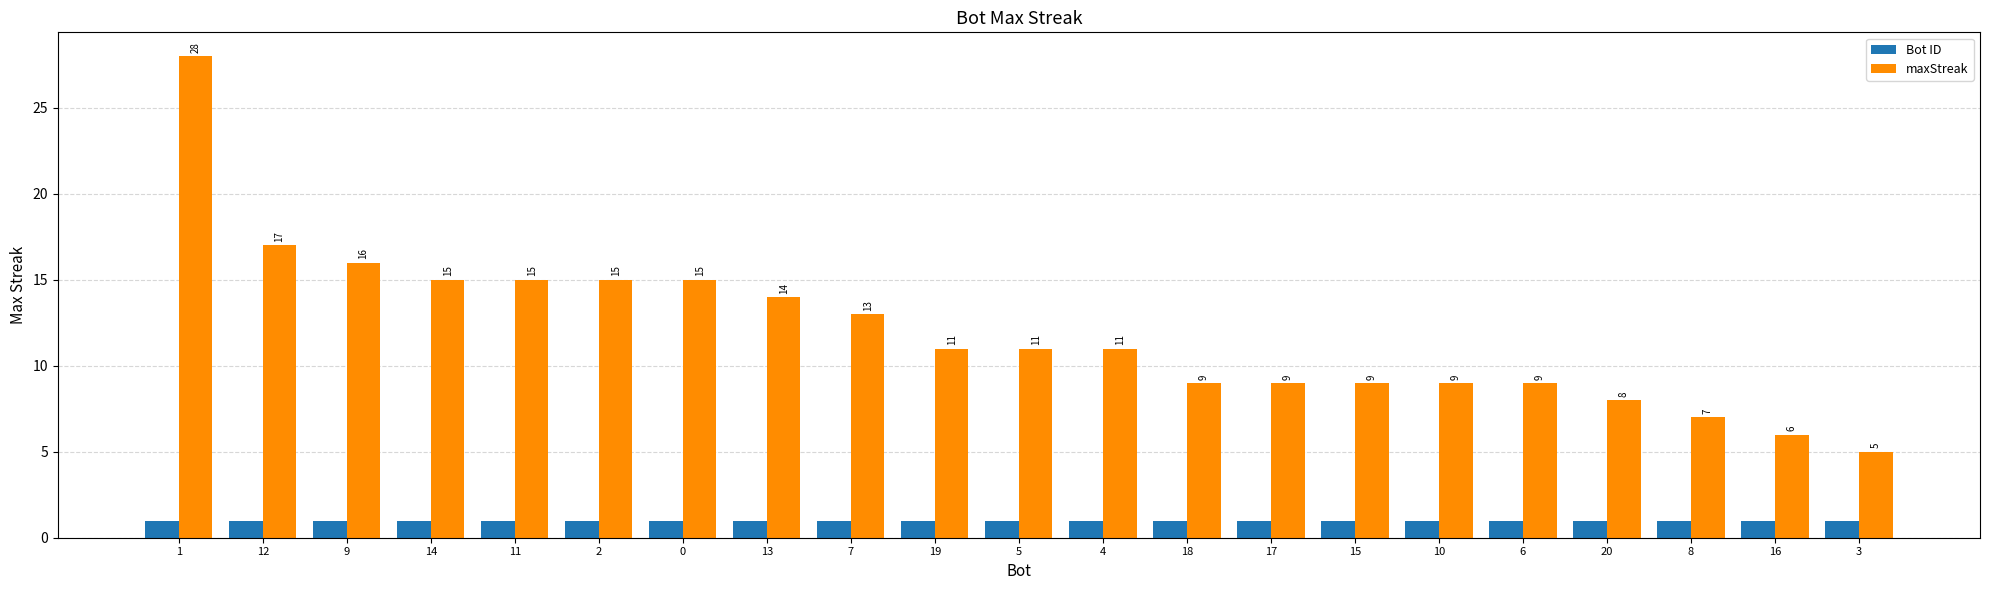

Rank the series by their maximum value, from lowest to highest.

Bot ID, maxStreak